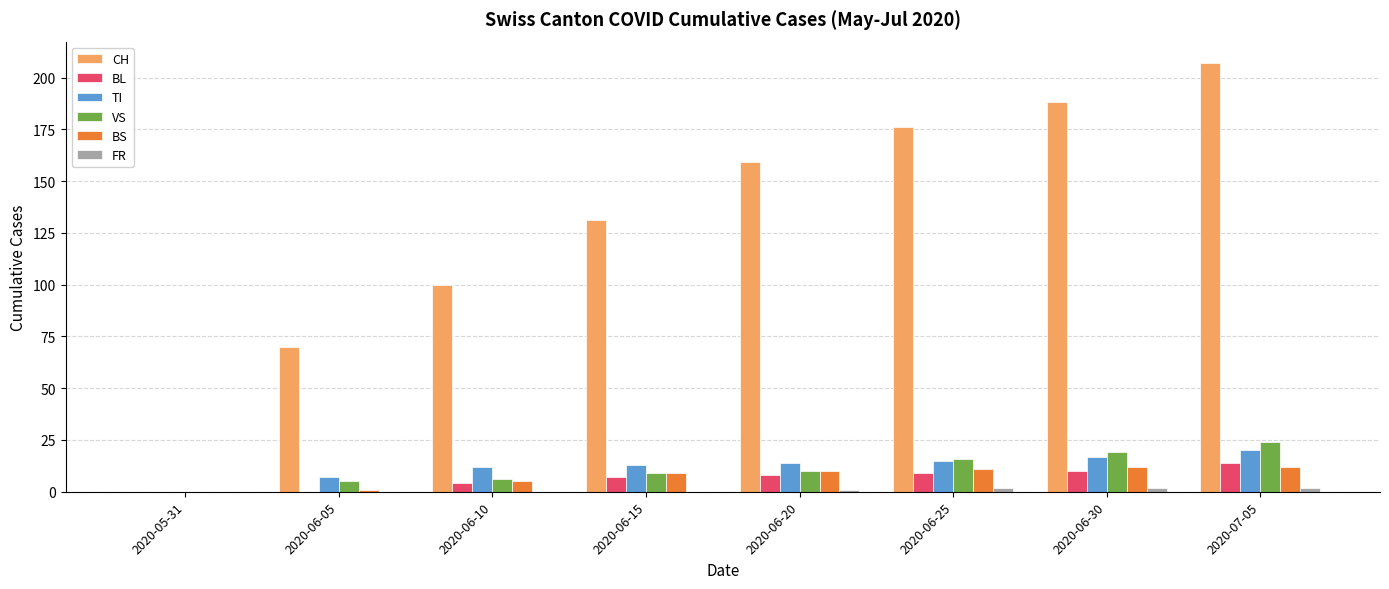

Which series changed the most between 2020-06-20 and 2020-06-25?

CH